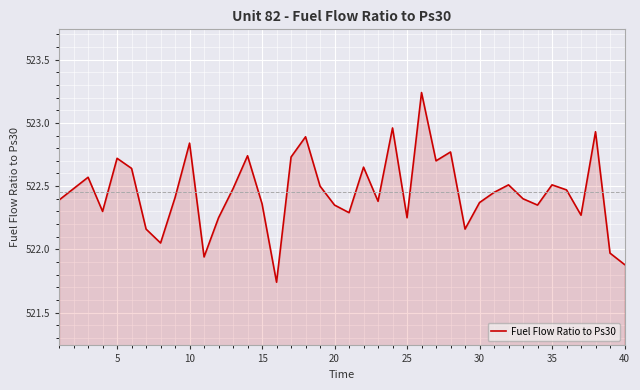

What is the difference between the maximum and minimum values?

1.5